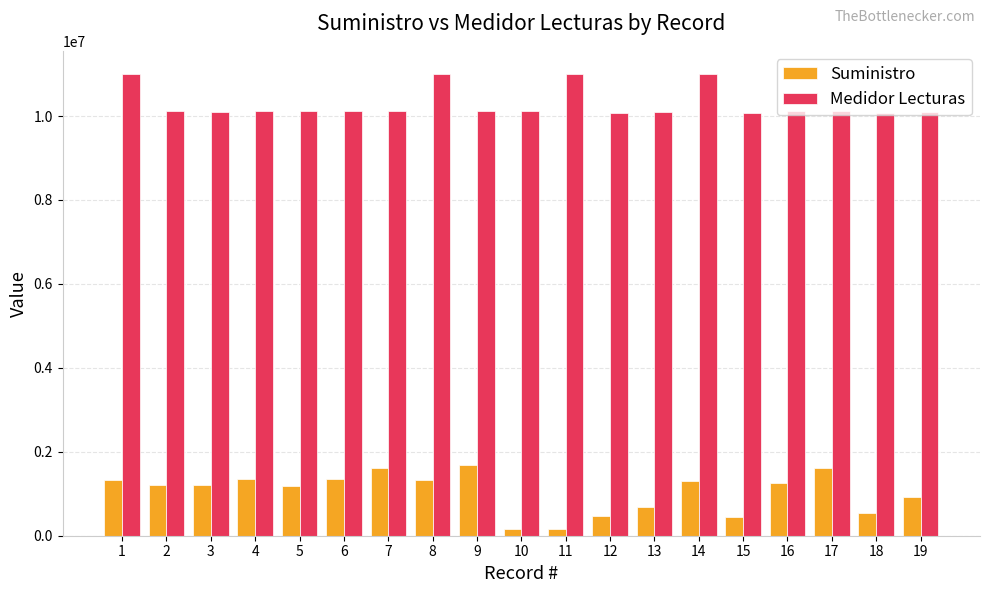

What is the value of the Suministro bar at the 10th from the left?

151916